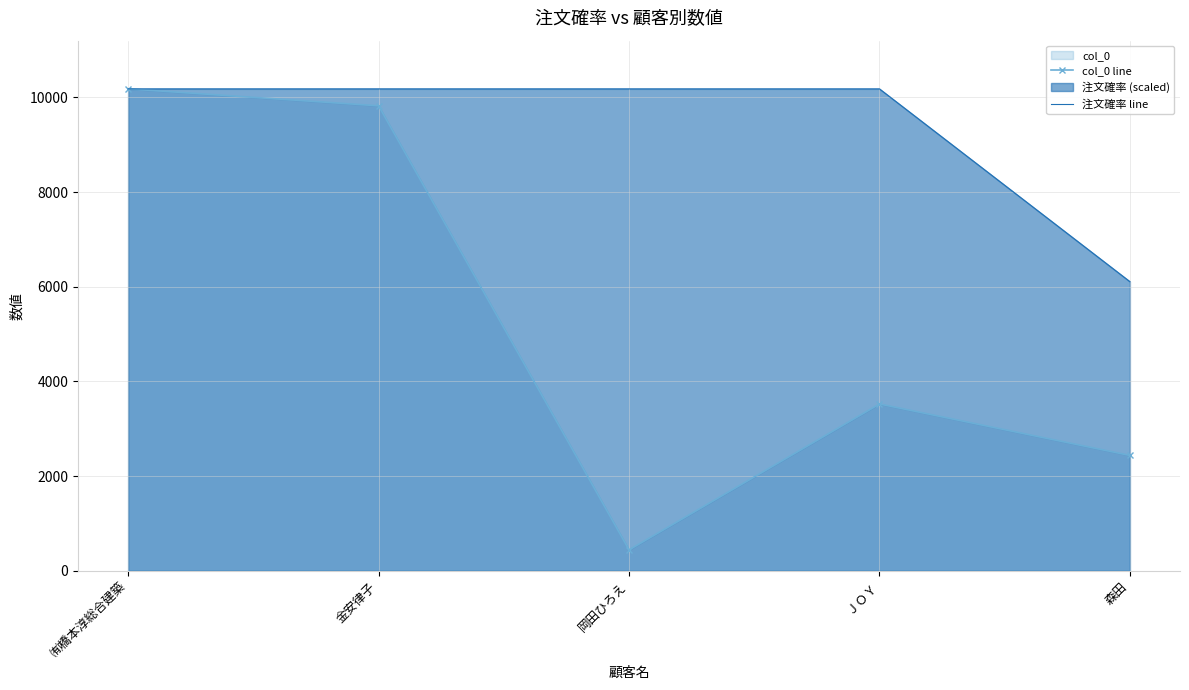

What is the average value of the 注文確率 line series?

9367.4